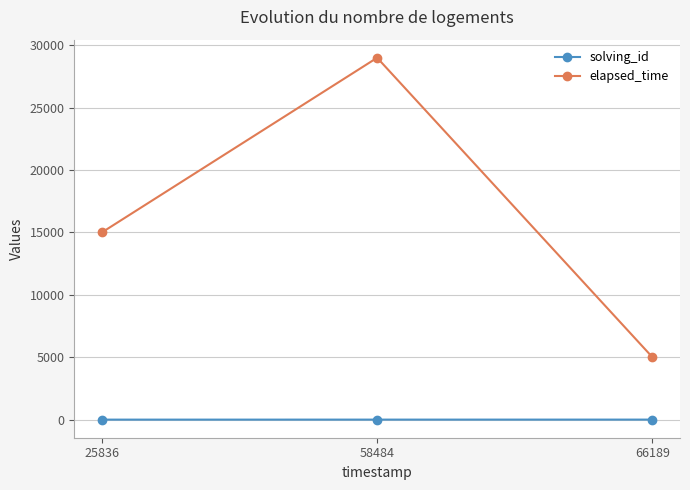

The value of elapsed_time at 25836 is 15000. True or false?

True